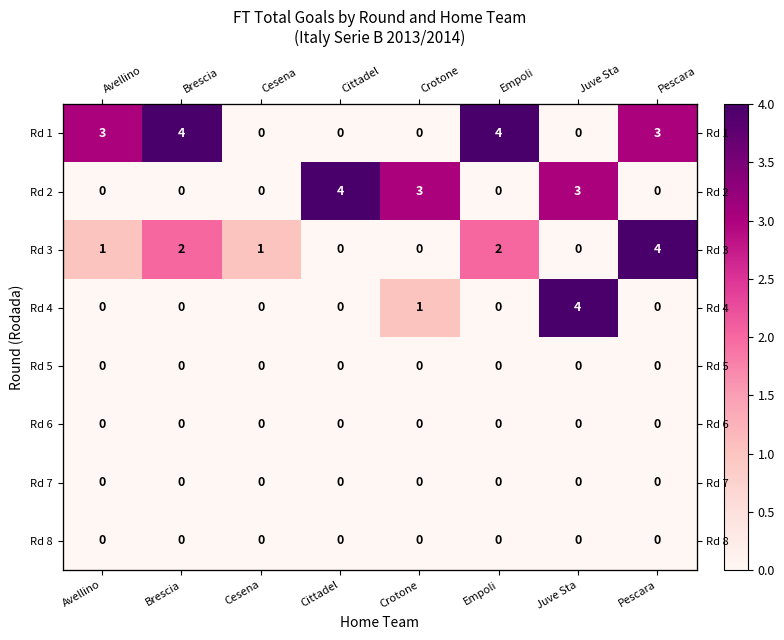

List the series in order of their peak value, lowest first.

Rd 5, Rd 6, Rd 7, Rd 8, Rd 1, Rd 2, Rd 3, Rd 4